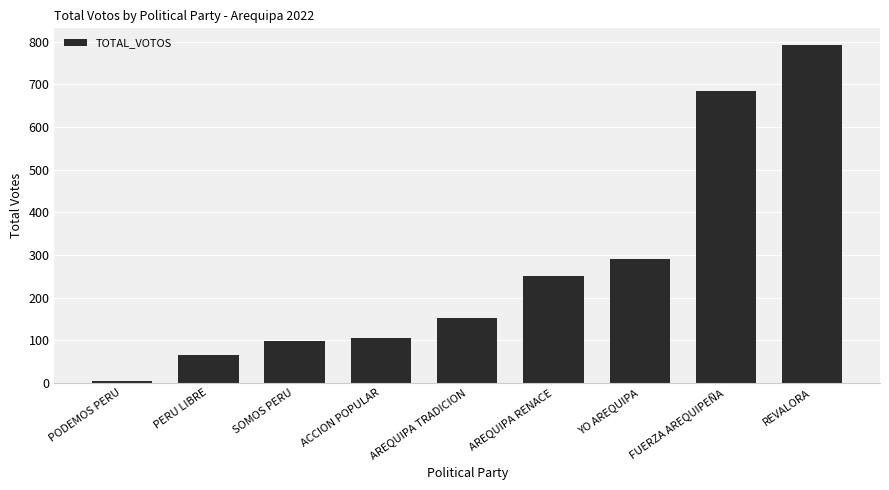

What is the approximate value at ACCION POPULAR, to the nearest 10?

110